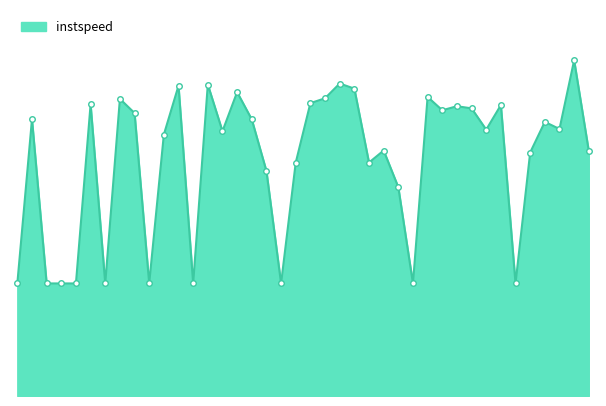

What is the label of the 33rd point from the right?

1016